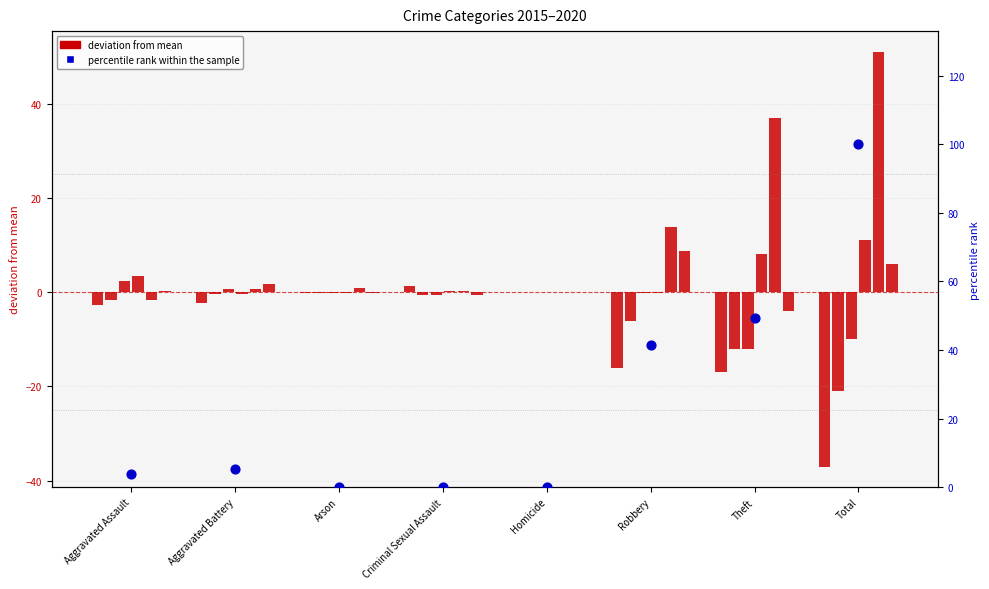

Which has a higher value, Robbery or Criminal Sexual Assault?

Robbery